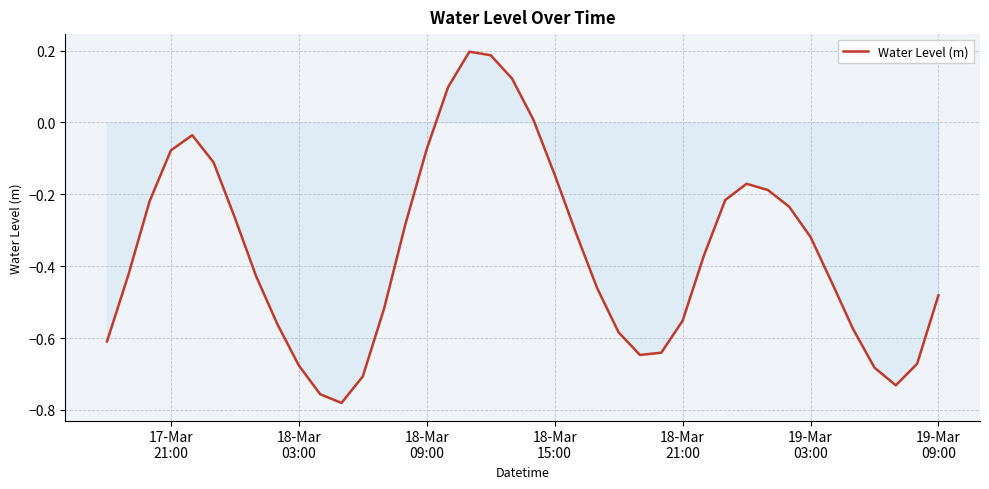

What is the difference between the maximum and minimum values?

1.0